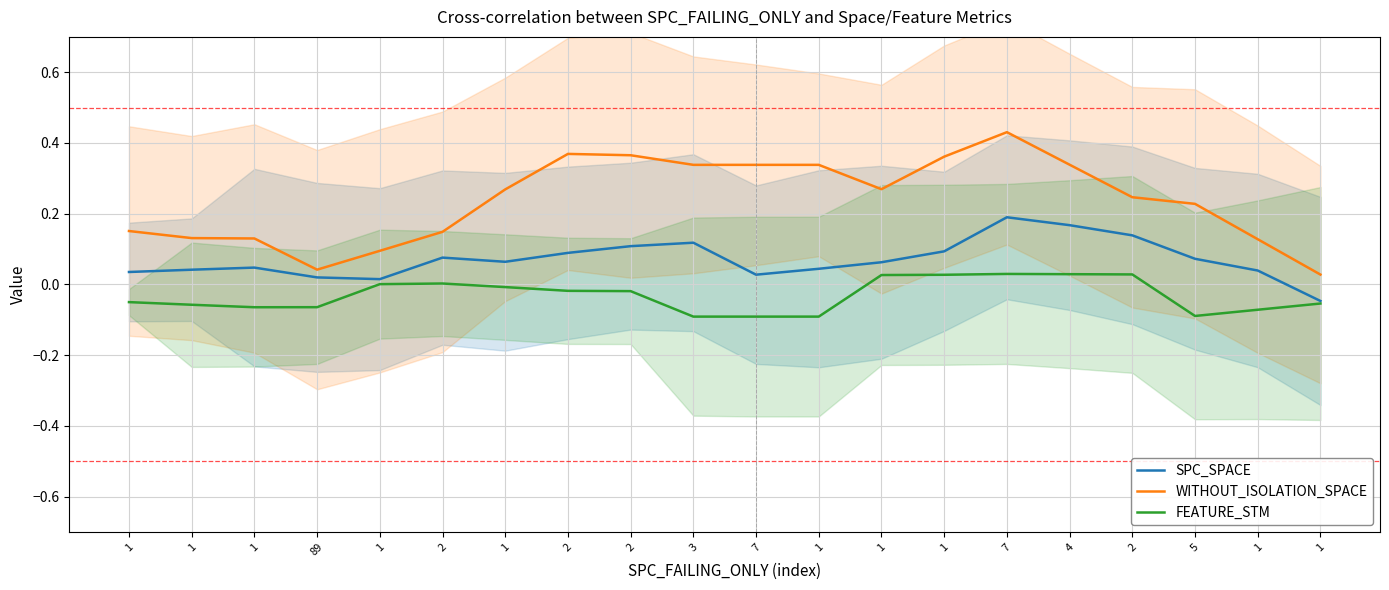

Rank the series by their maximum value, from lowest to highest.

FEATURE_STM, SPC_SPACE, WITHOUT_ISOLATION_SPACE